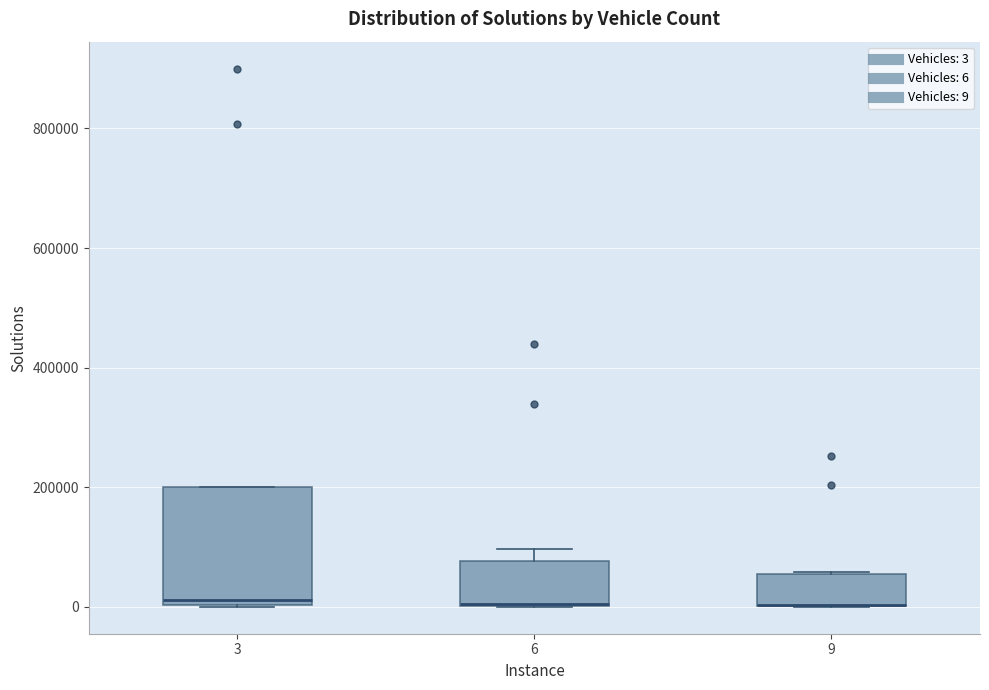

Comparing the boxes themselves (not the whiskers), which one is the tallest?

3